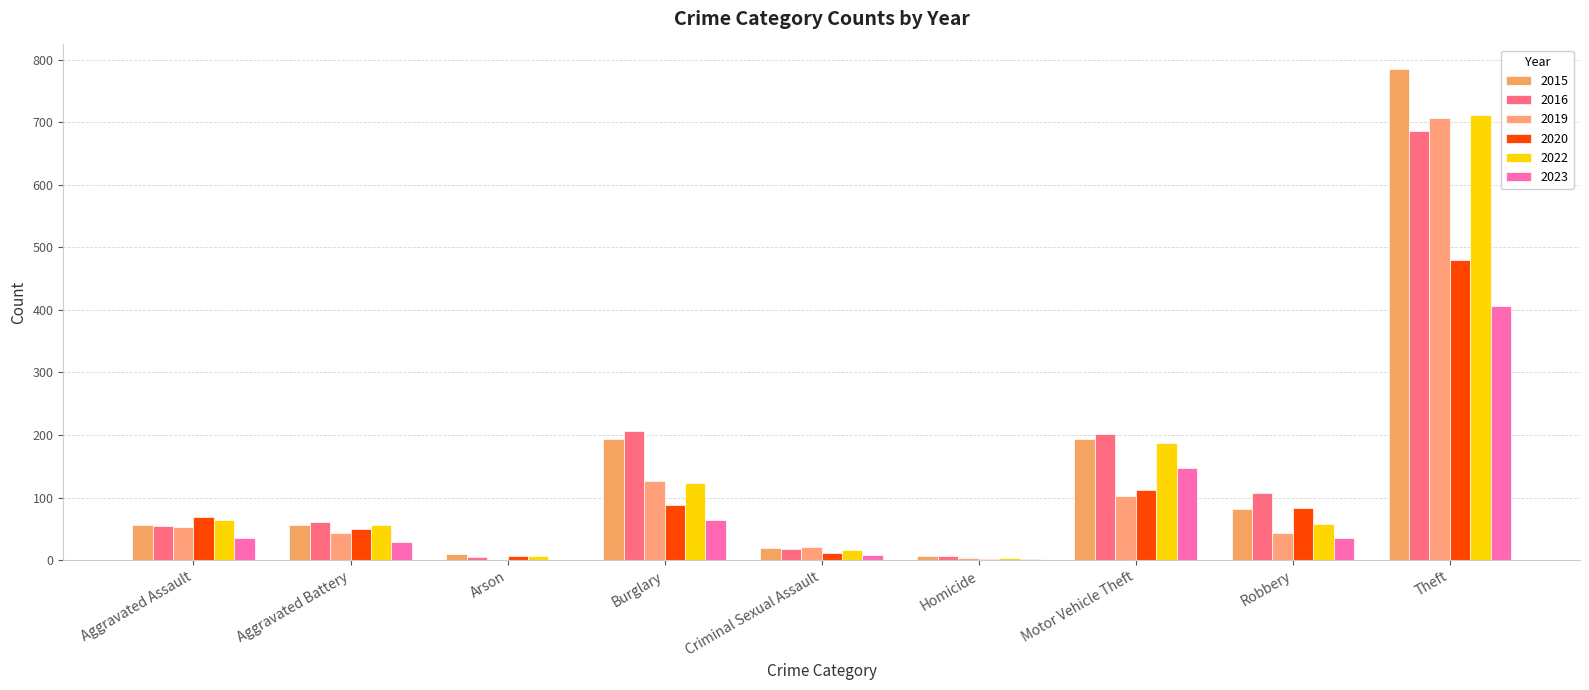

At which label does 2020 reach its minimum?

Homicide